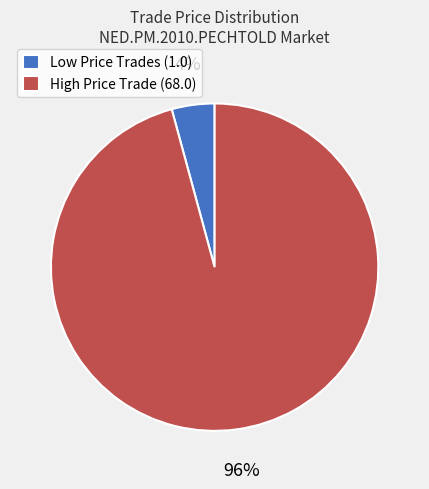

How many segments does this pie chart have?

2